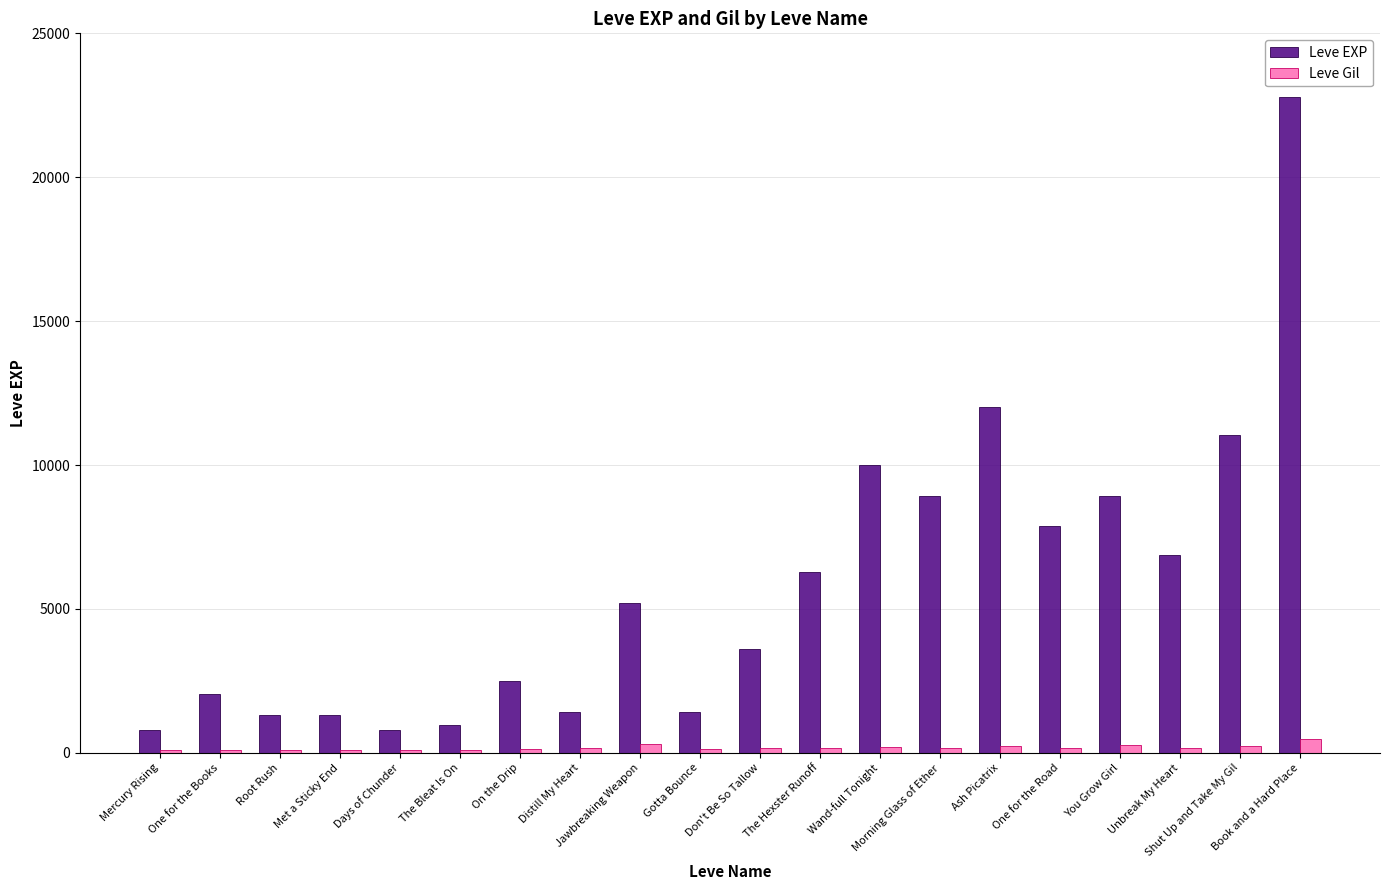

What is the greatest value displayed?

22790